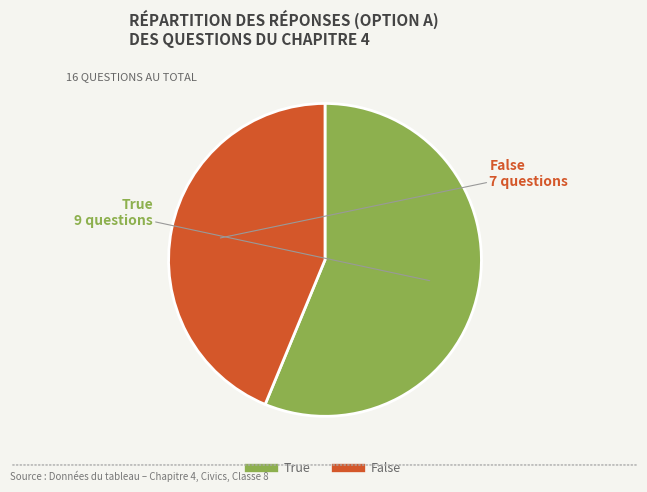

Rank the categories by value from highest to lowest.

True, False